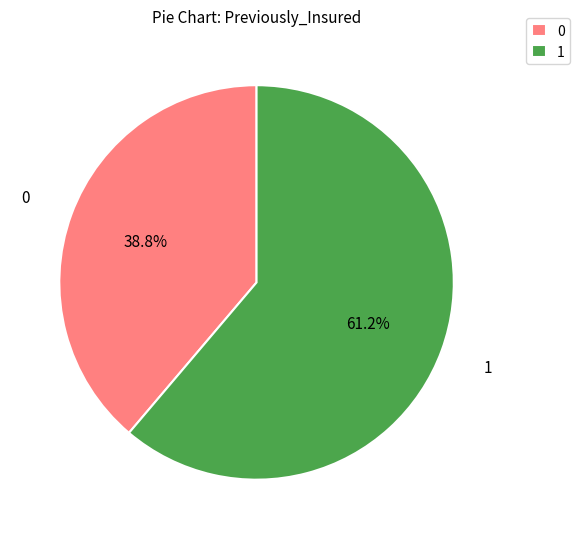

How many slices are in this pie chart?

2